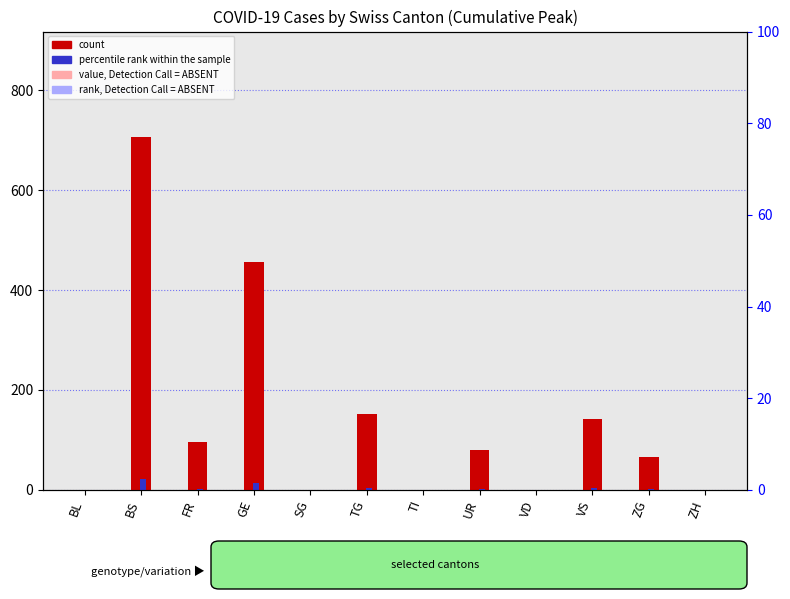

Reading left to right, list all the values displayed in this chart.

count: 0	706	95	457	0	152	0	80	0	141	66	0
percentile rank within the sample: 0	21	2	13	0	4	0	2	0	4	1	0
value, Detection Call = ABSENT: 0	0	0	0	0	0	0	0	0	0	0	0
rank, Detection Call = ABSENT: 0	0	0	0	0	0	0	0	0	0	0	0